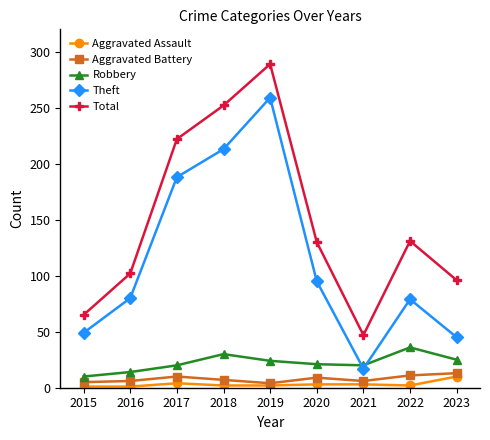

What is the sum of all Robbery values?

200